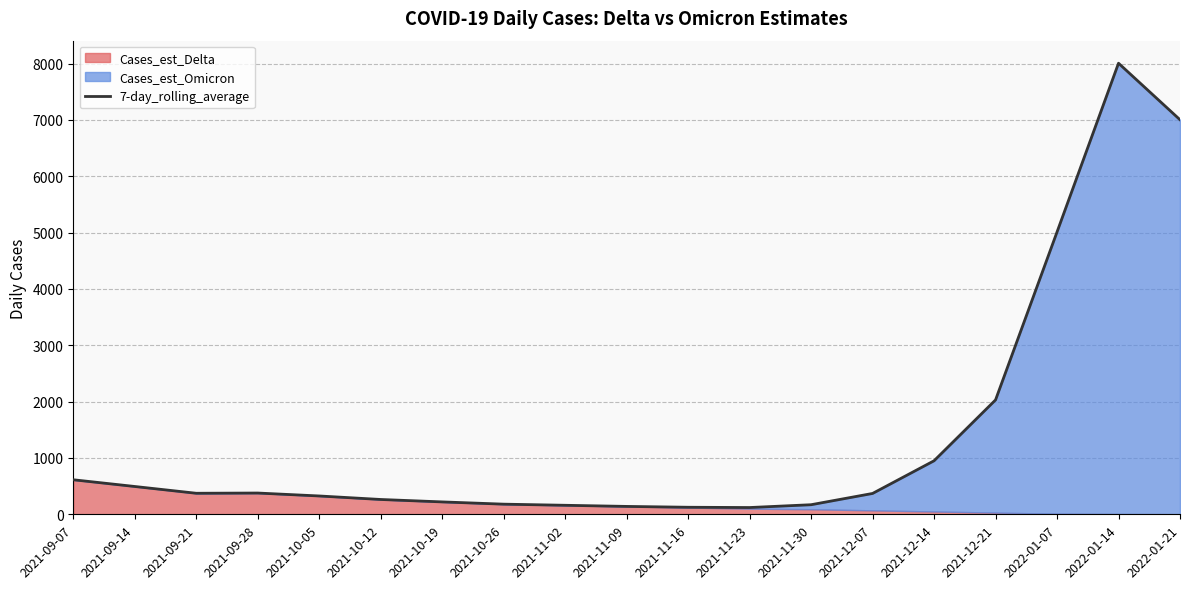

Reading left to right, list all the values displayed in this chart.

2021-09-07=613.0	2021-09-14=493.6	2021-09-21=373.3	2021-09-28=377.4	2021-10-05=325.3	2021-10-12=263.0	2021-10-19=220.0	2021-10-26=180.0	2021-11-02=160.0	2021-11-09=140.0	2021-11-16=125.0	2021-11-23=120.0	2021-11-30=170.0	2021-12-07=370.0	2021-12-14=950.0	2021-12-21=2030.0	2022-01-07=5010.0	2022-01-14=8005.0	2022-01-21=7002.0